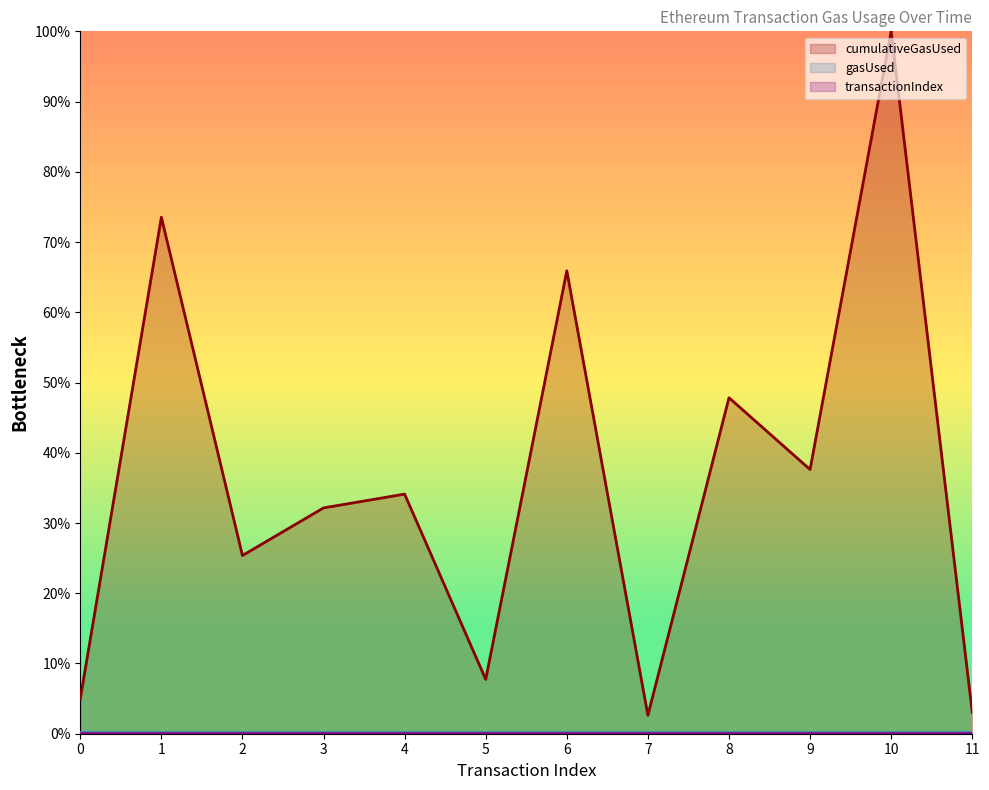

What is the difference between the cumulativeGasUsed values at 2 and 5?

0.2